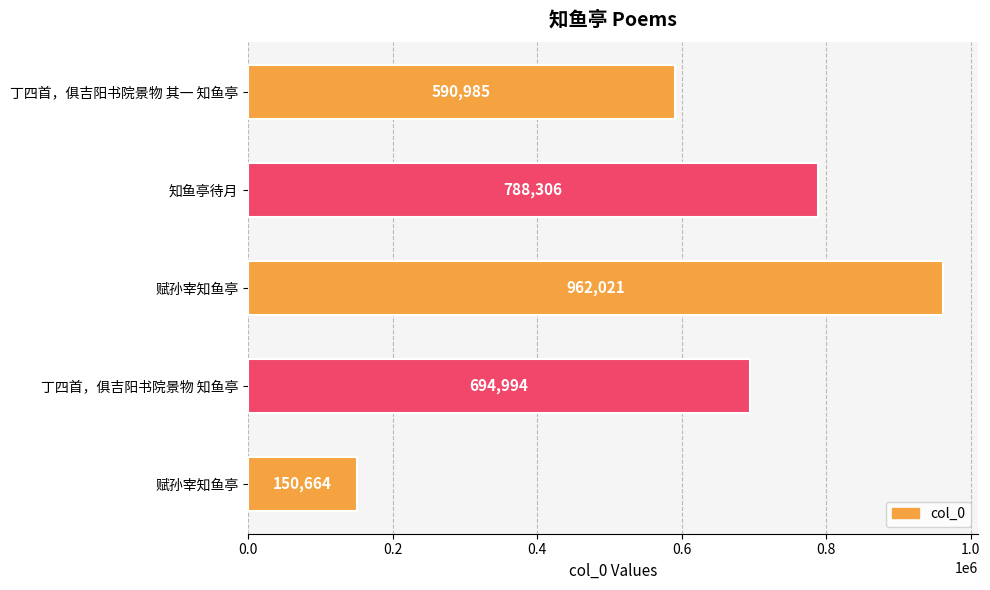

How many bars are there in total?

5